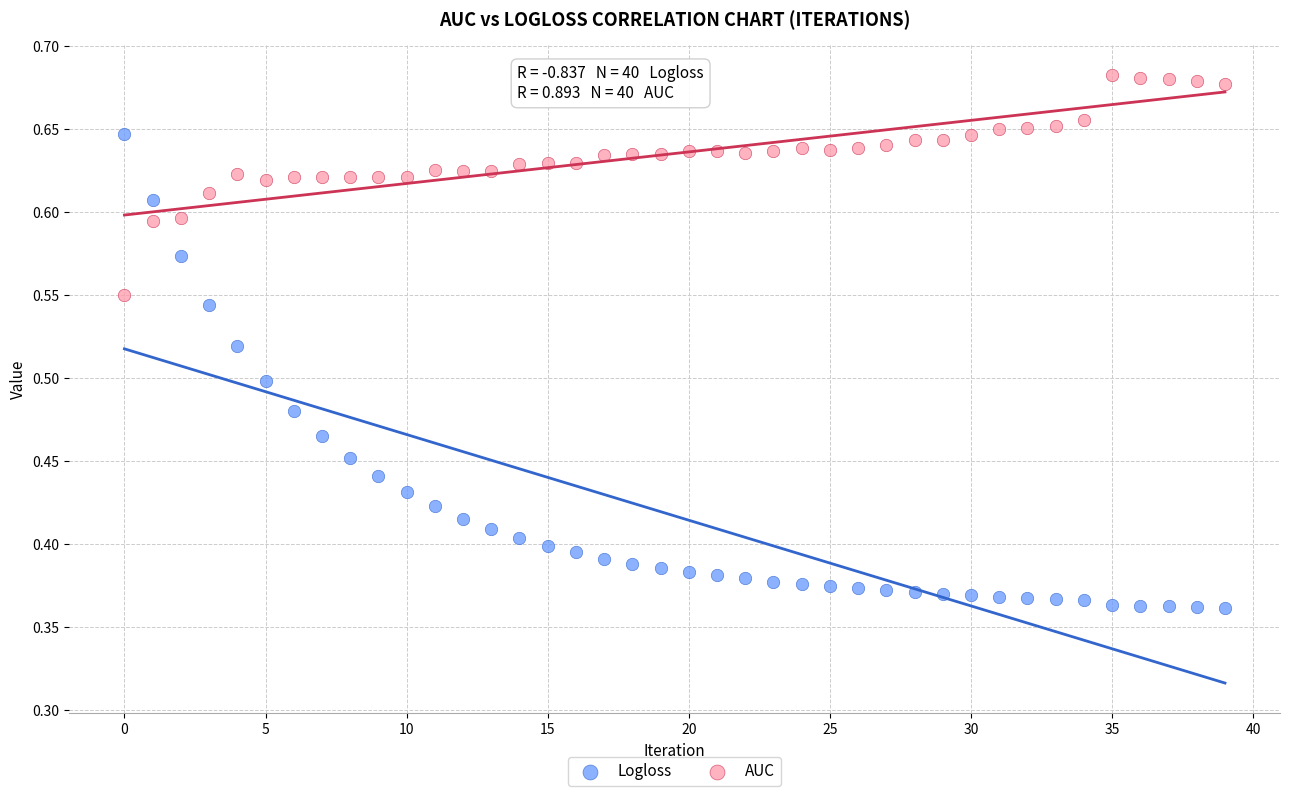

Which series reaches the minimum Y coordinate?

Logloss